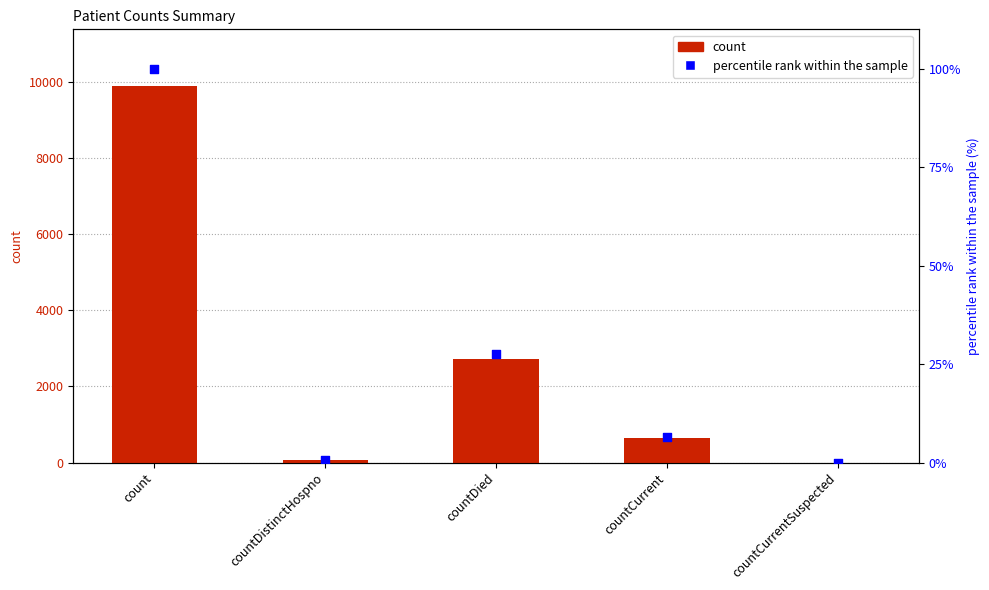

Which series reaches the minimum Y coordinate?

count